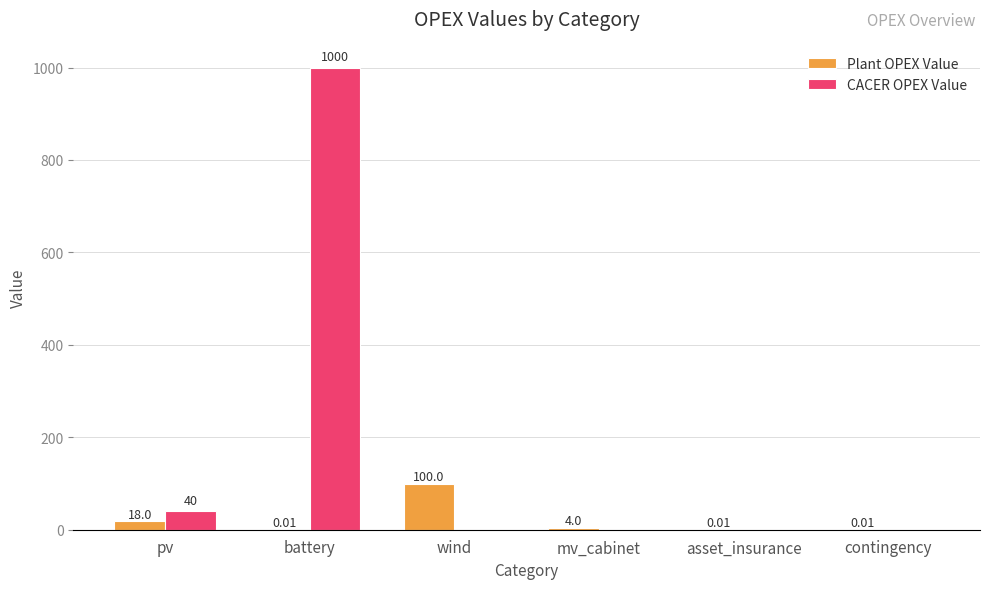

Where is Plant OPEX Value nearest to the value 50?

pv